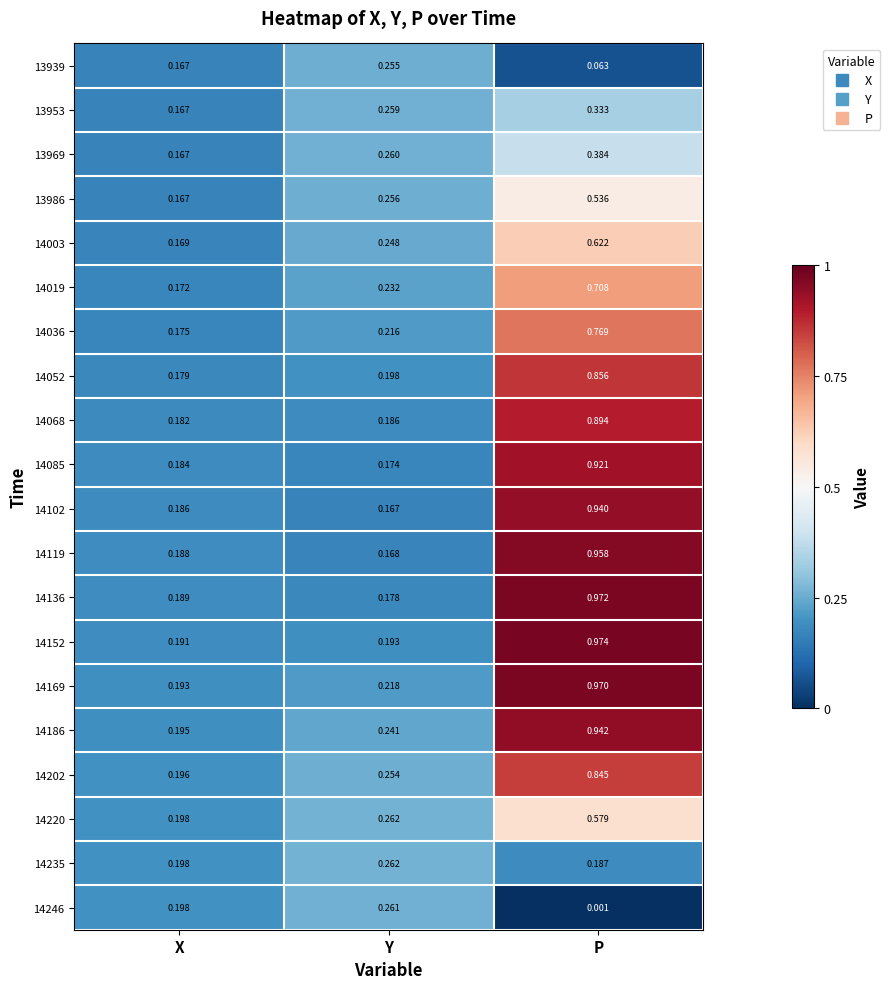

At which category does the chart reach its peak across all series?

P